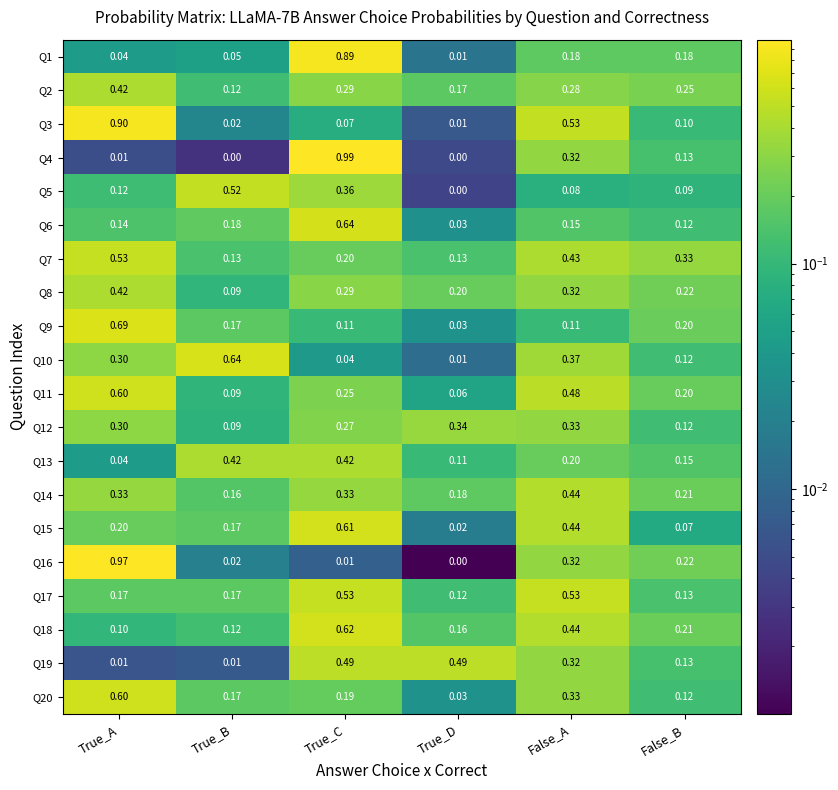

Is the value of Q13 at True_D greater than the value of Q7 at False_B?

No